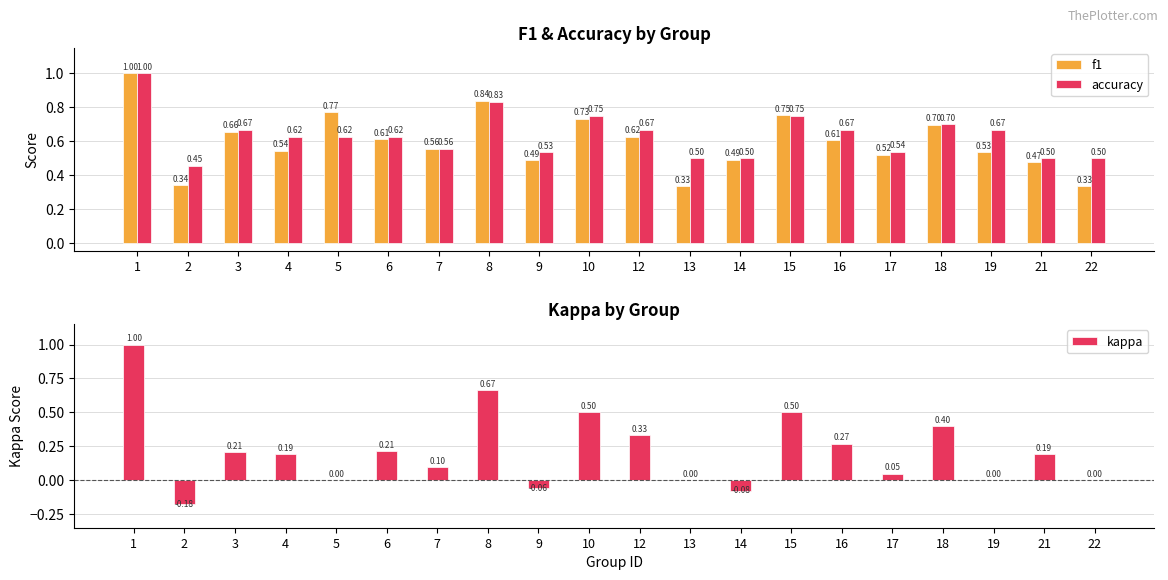

Which series has the largest total across all categories?

accuracy